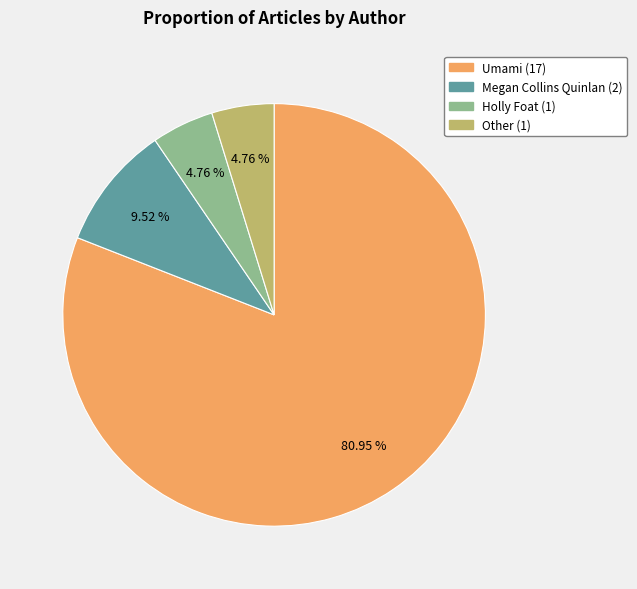

How many segments does this pie chart have?

4